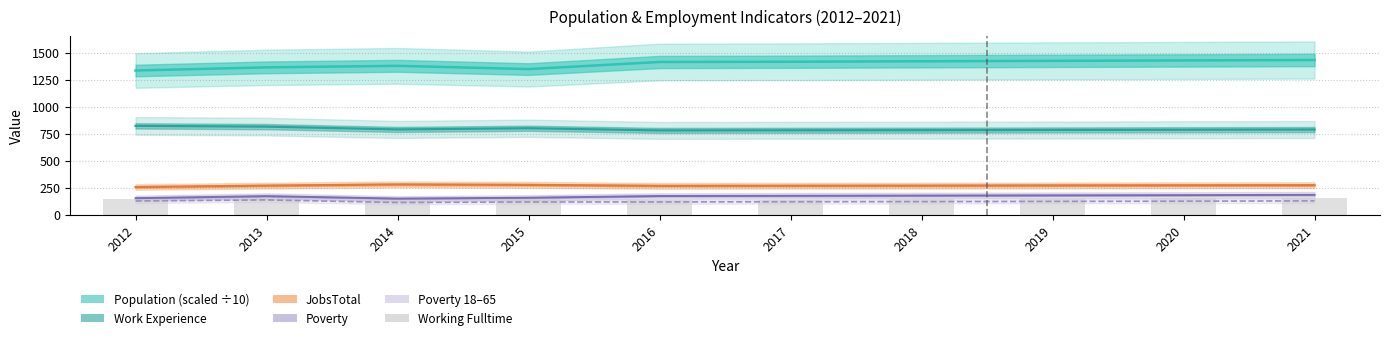

Is it true that the value at 2016 is 136?

True